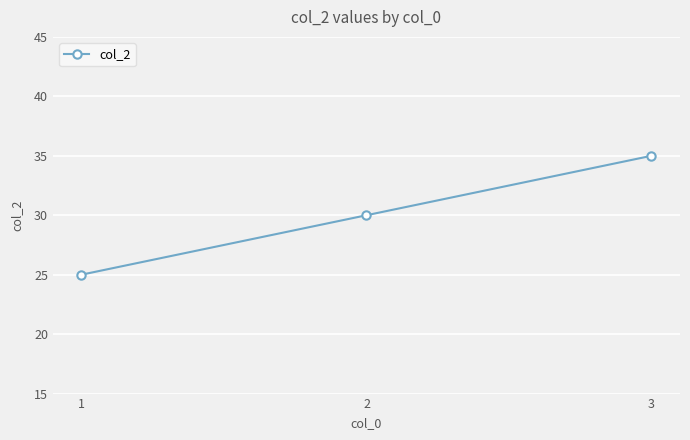

What value does the data have at 2?

30